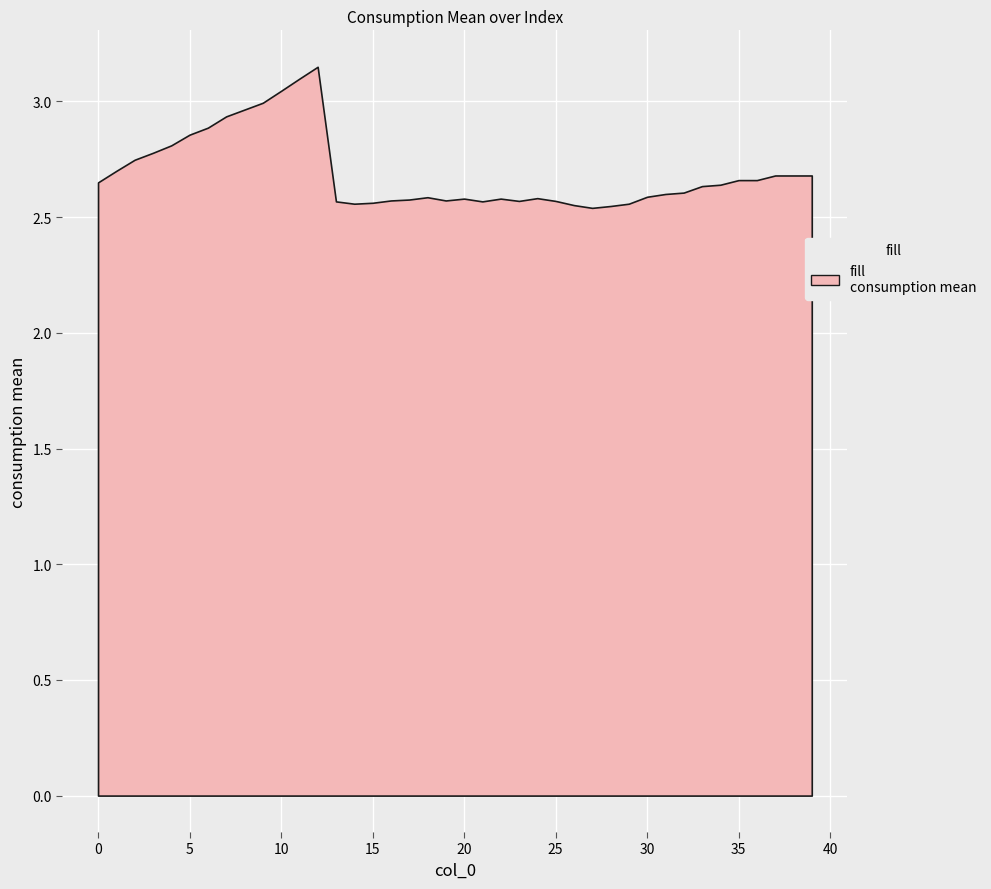

Is it true that the value at 12 is 3.1?

True